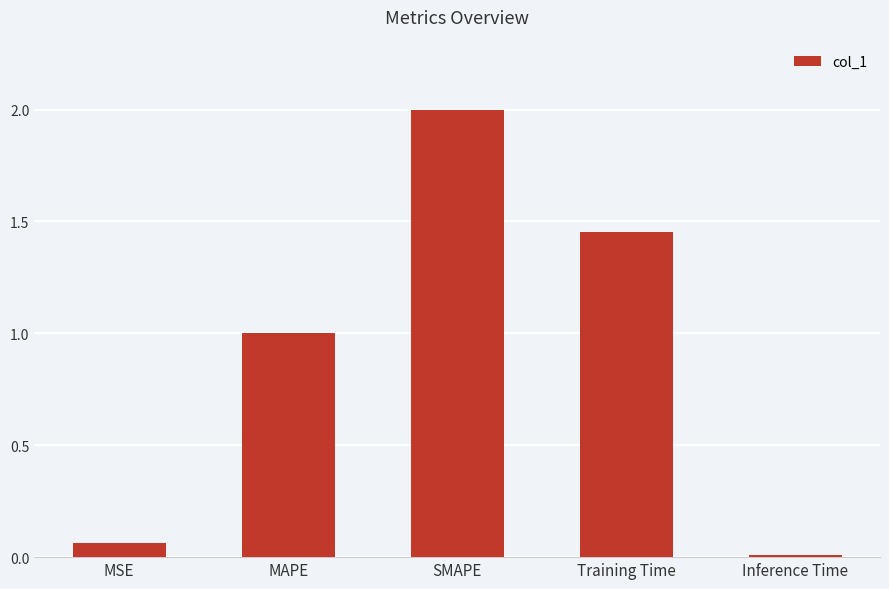

List the labels in order of value, smallest first.

Inference Time, MSE, MAPE, Training Time, SMAPE